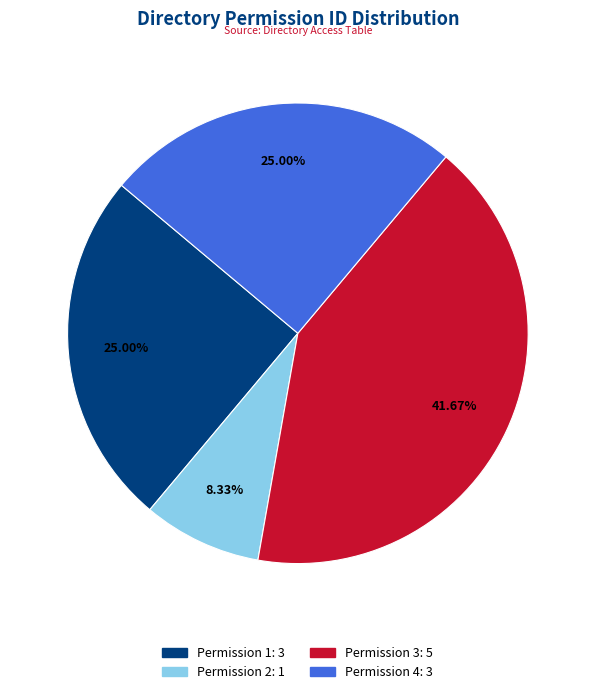

Is there any slice that represents more than half of the pie?

No